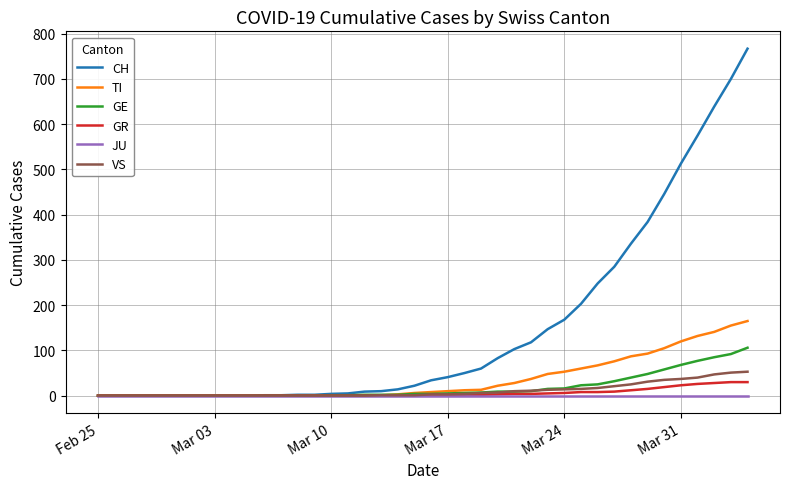

Which series has the largest range (max minus min)?

CH